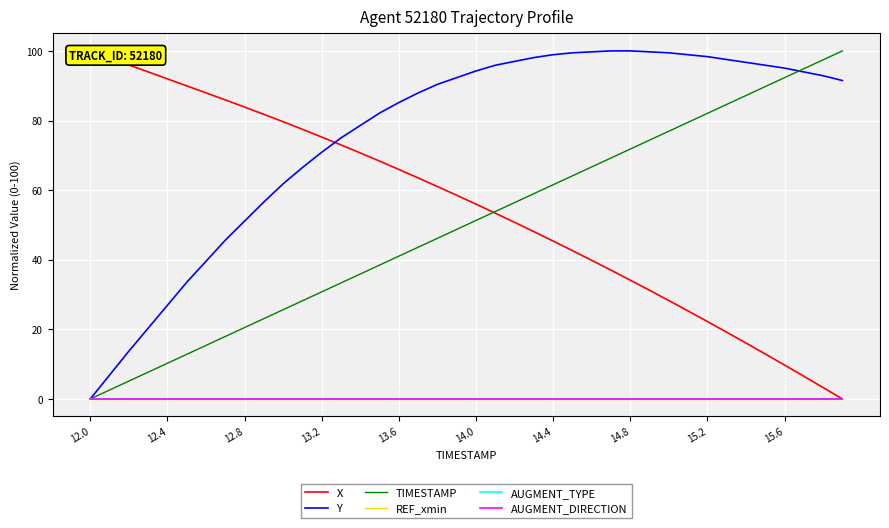

Is this an area chart (filled region under the line)?

No